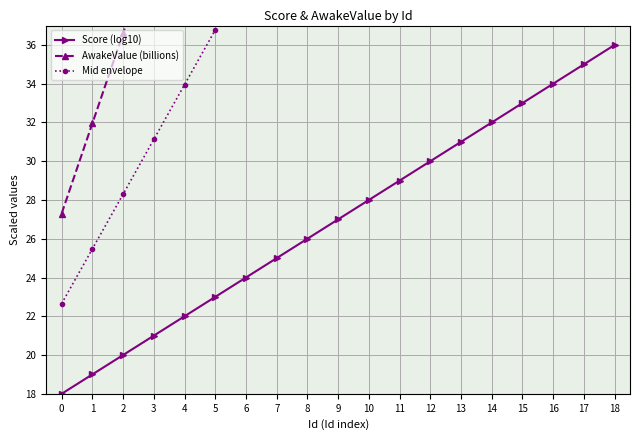

The AwakeValue (billions) series shows 135.4 at 12. True or false?

False